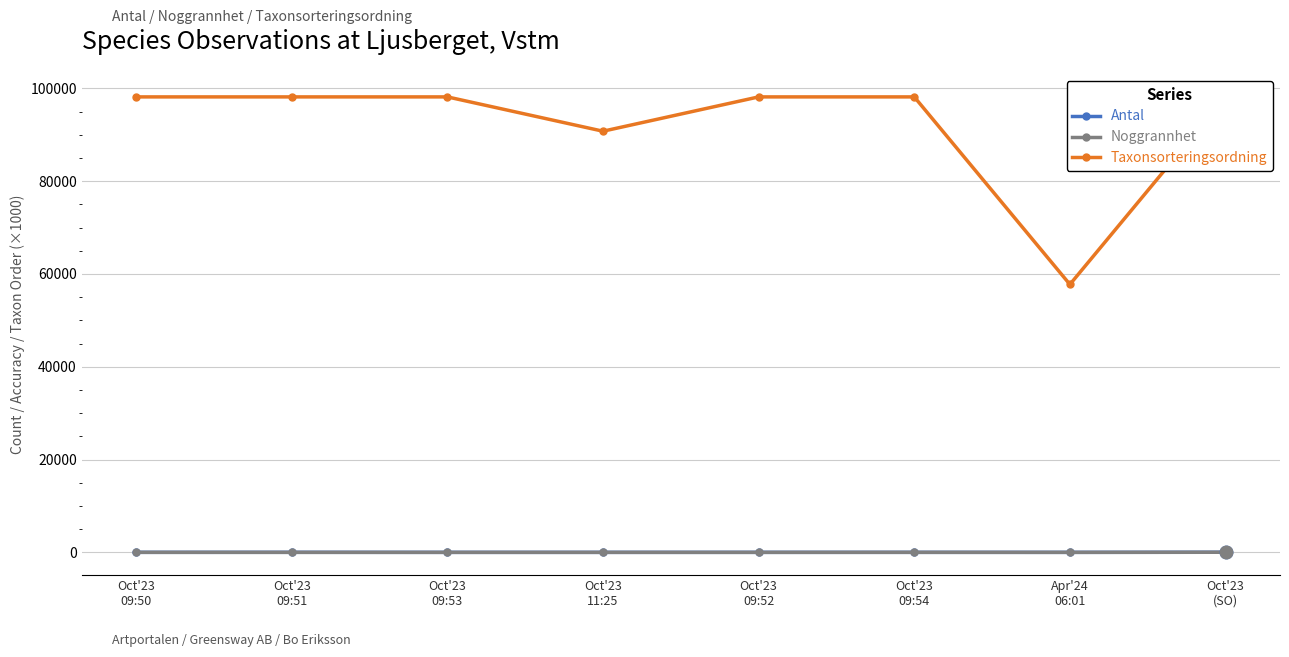

Which has a higher value, Oct'23
09:53 or Apr'24
06:01?

Oct'23
09:53